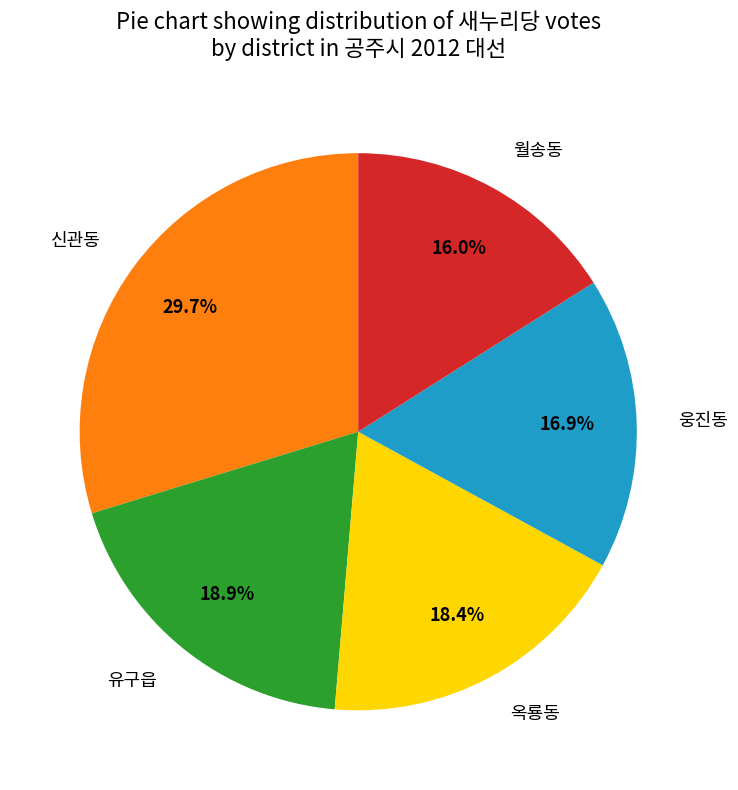

Between 유구읍 and 웅진동, which is larger?

유구읍